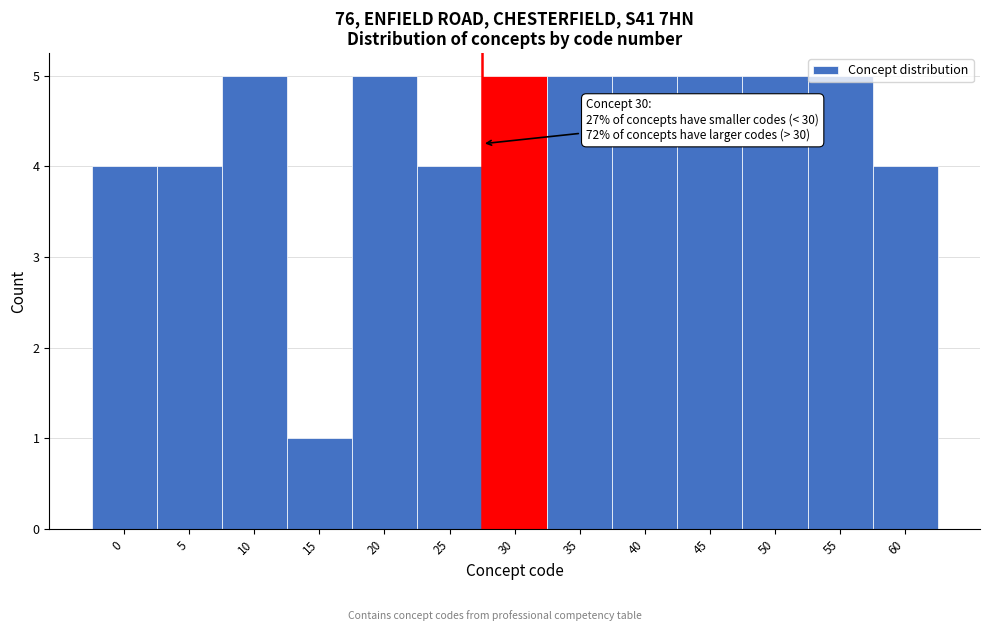

What is the value of the 13th bar from the left?

4